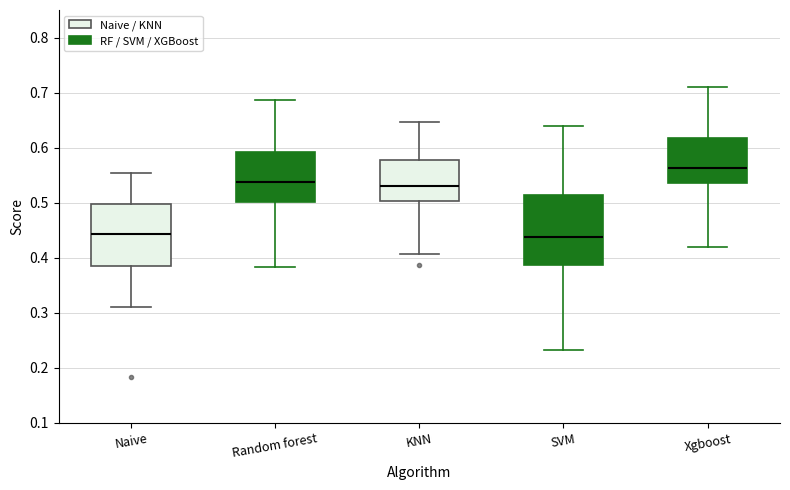

Reading left to right, transcribe this box plot: for each box, give where its median line is, the range the box spans, and where its two whiskers end, as read against the y-axis. The values are not printed on the chart, so give them approximately, as read against the axis.

Naive: median 0.44, box 0.38 to 0.50, whiskers 0.31 to 0.55
Random forest: median 0.54, box 0.50 to 0.59, whiskers 0.38 to 0.69
KNN: median 0.53, box 0.50 to 0.58, whiskers 0.41 to 0.65
SVM: median 0.44, box 0.39 to 0.51, whiskers 0.23 to 0.64
Xgboost: median 0.56, box 0.54 to 0.62, whiskers 0.42 to 0.71